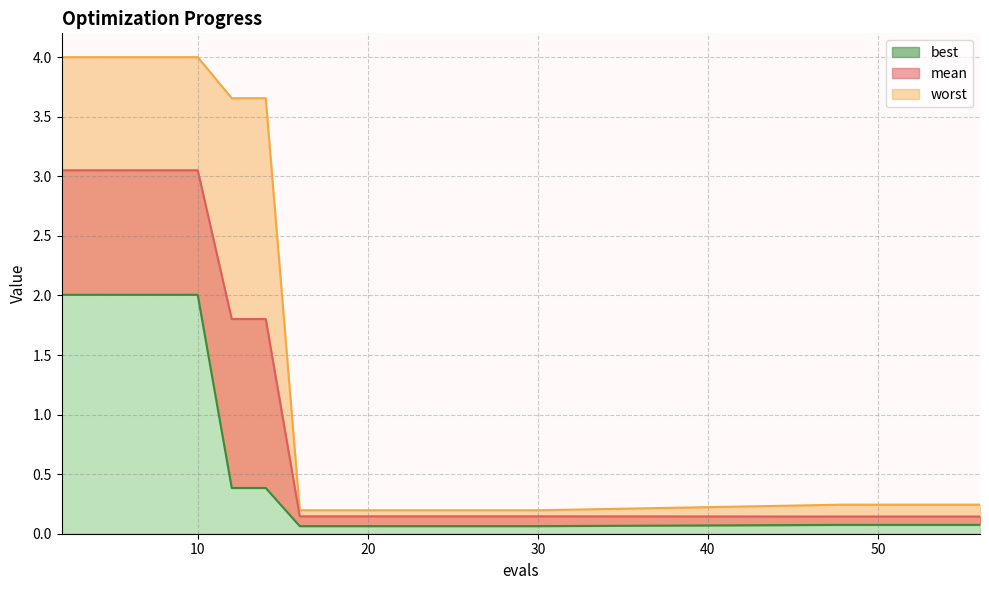

What is the difference between the highest and lowest values at 4?

2.0